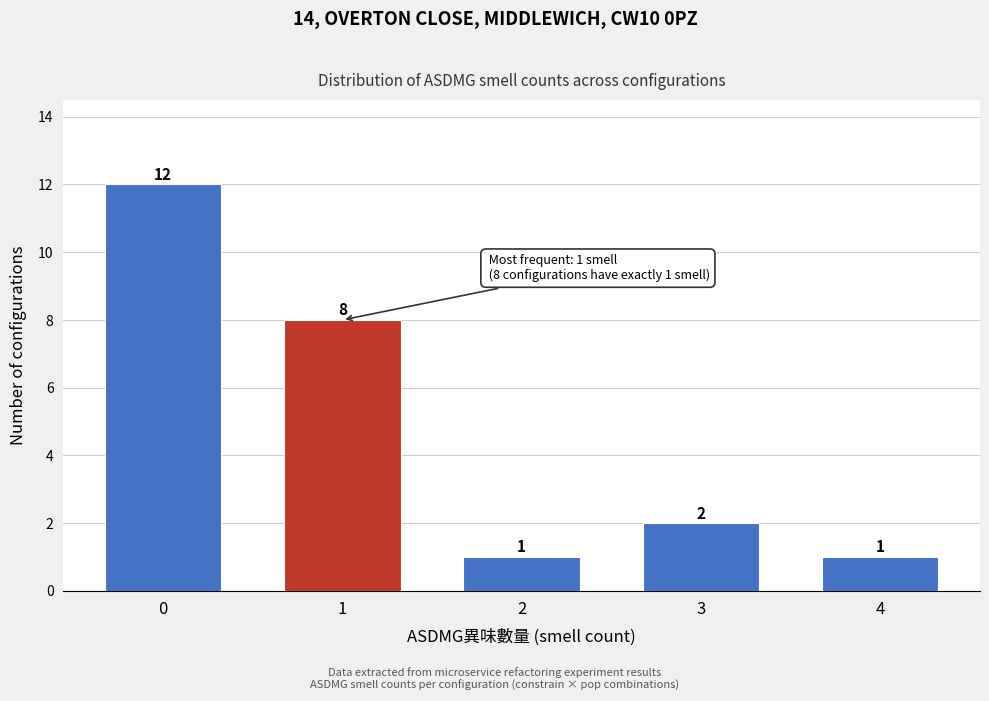

Reading right to left, transcribe all the data shown in this chart.

4=1	3=2	2=1	1=8	0=12